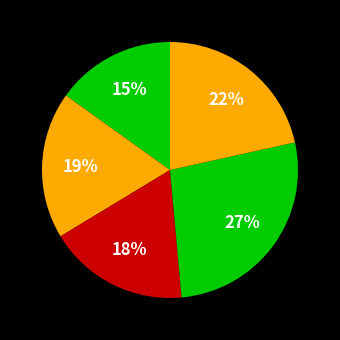

How many slices are in this pie chart?

5